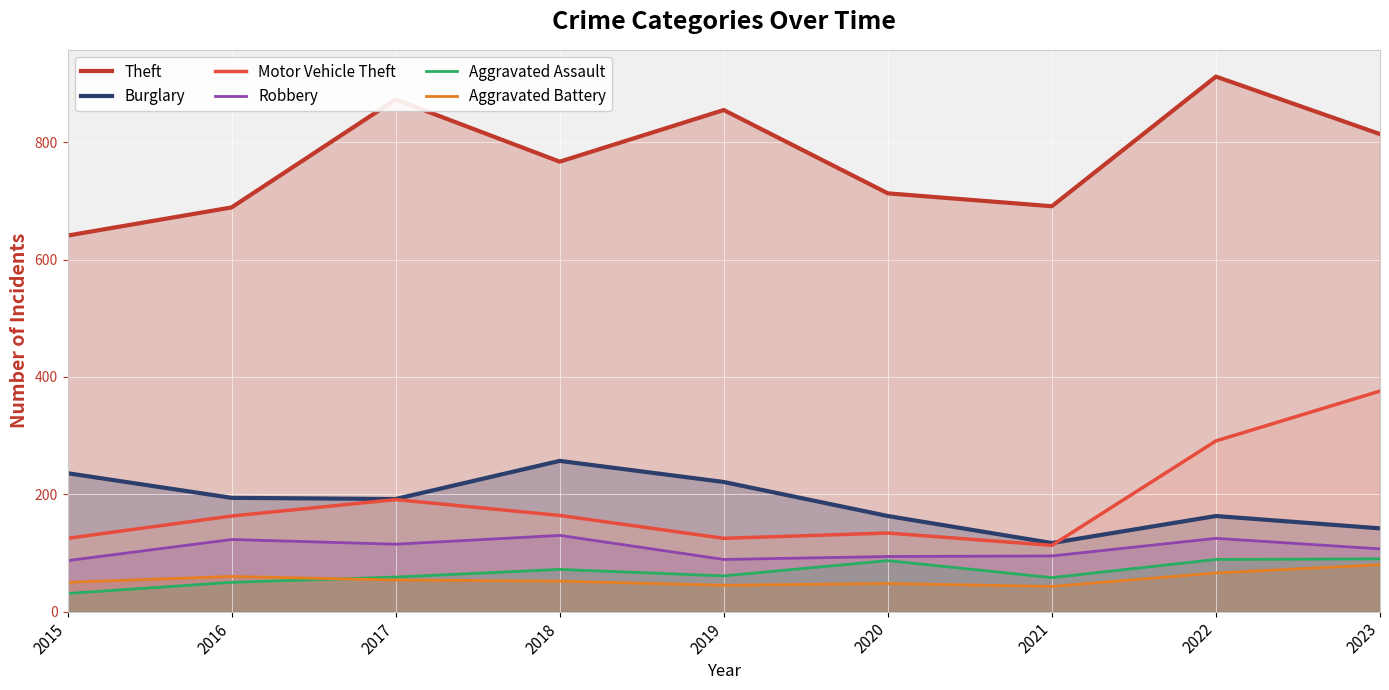

Is the value of Motor Vehicle Theft at 2021 greater than the value of Burglary at 2017?

No